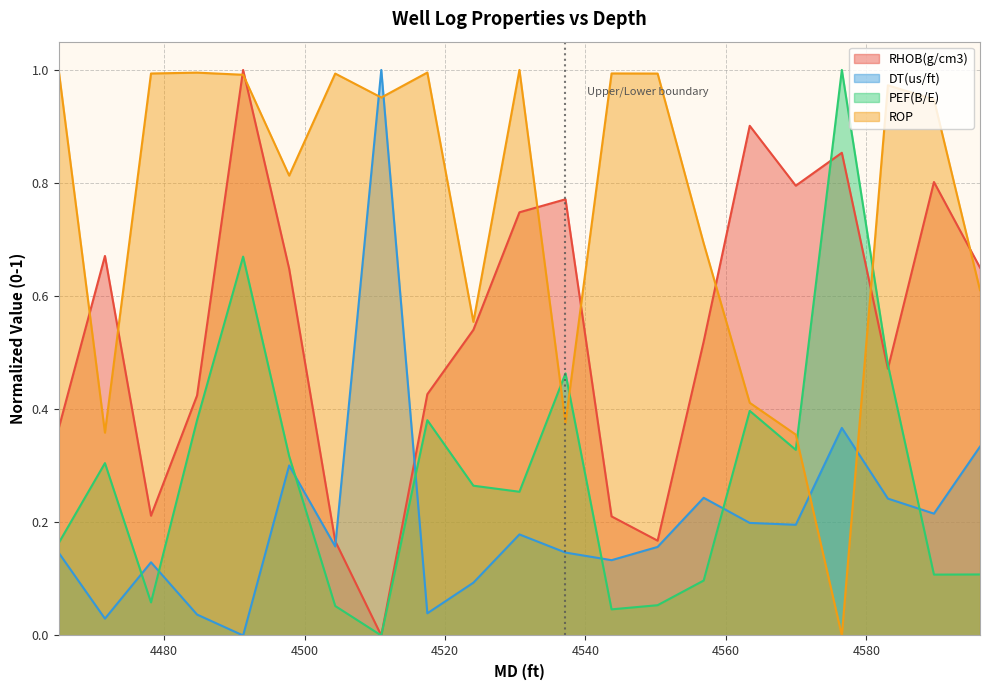

What is the difference between the highest and lowest values at 4504.35609416?

0.9